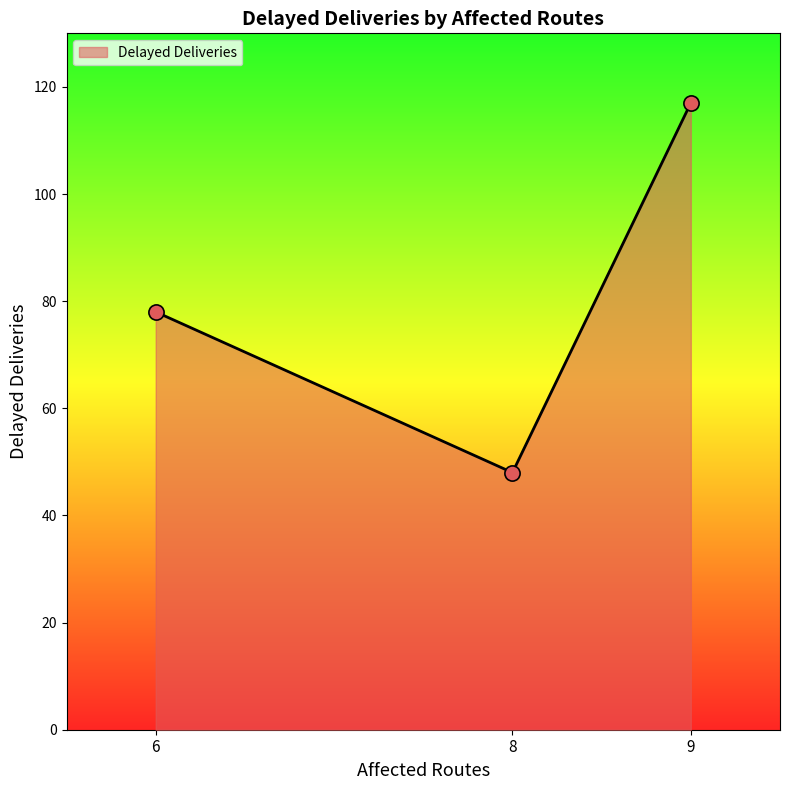

What is the change in value from 6 to 9?

+39